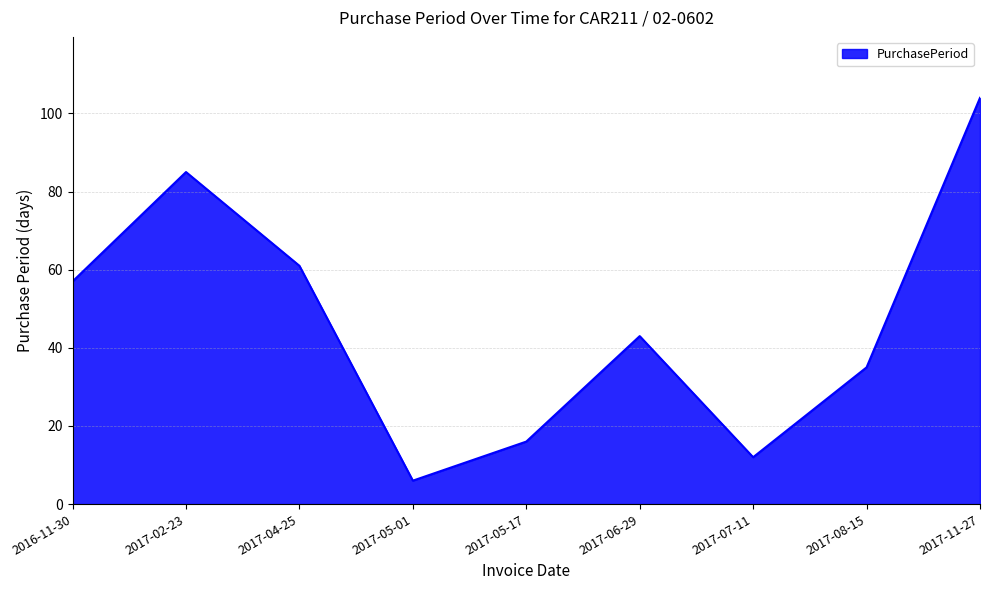

How many interior local valleys (lower than both neighbors) does the data have?

2